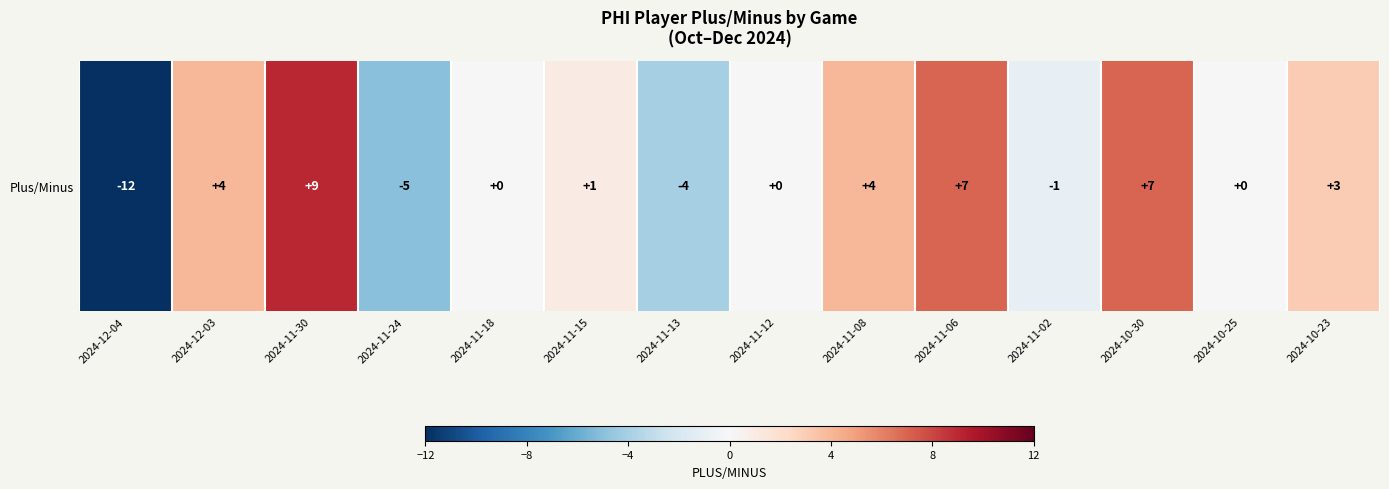

Rank the categories by value from highest to lowest.

2024-11-30, 2024-11-06, 2024-10-30, 2024-12-03, 2024-11-08, 2024-10-23, 2024-11-15, 2024-11-18, 2024-11-12, 2024-10-25, 2024-11-02, 2024-11-13, 2024-11-24, 2024-12-04